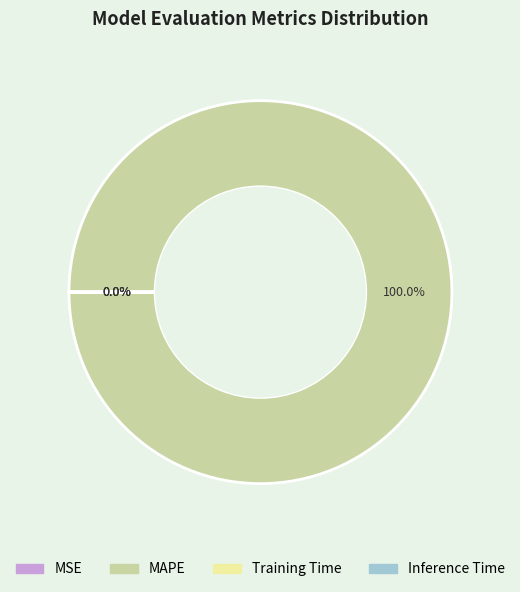

Which category has the biggest portion of the pie?

MAPE